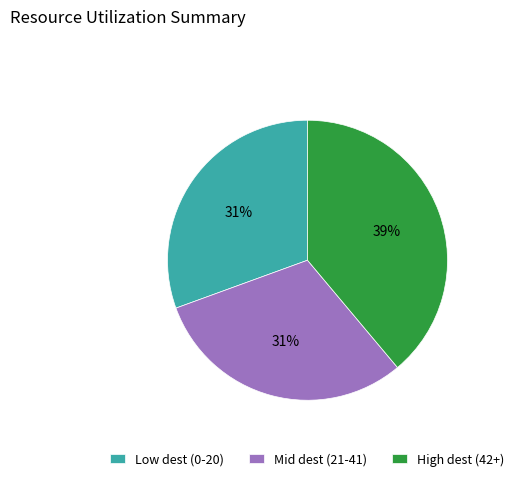

Which category has the biggest portion of the pie?

High dest (42+)